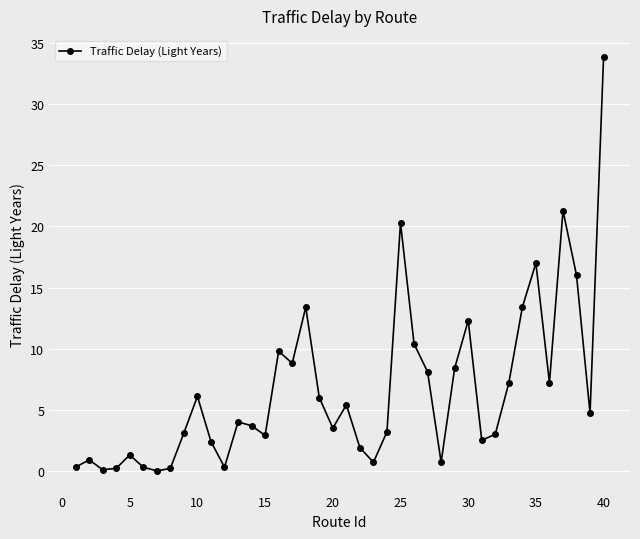

What is the average value?

6.6